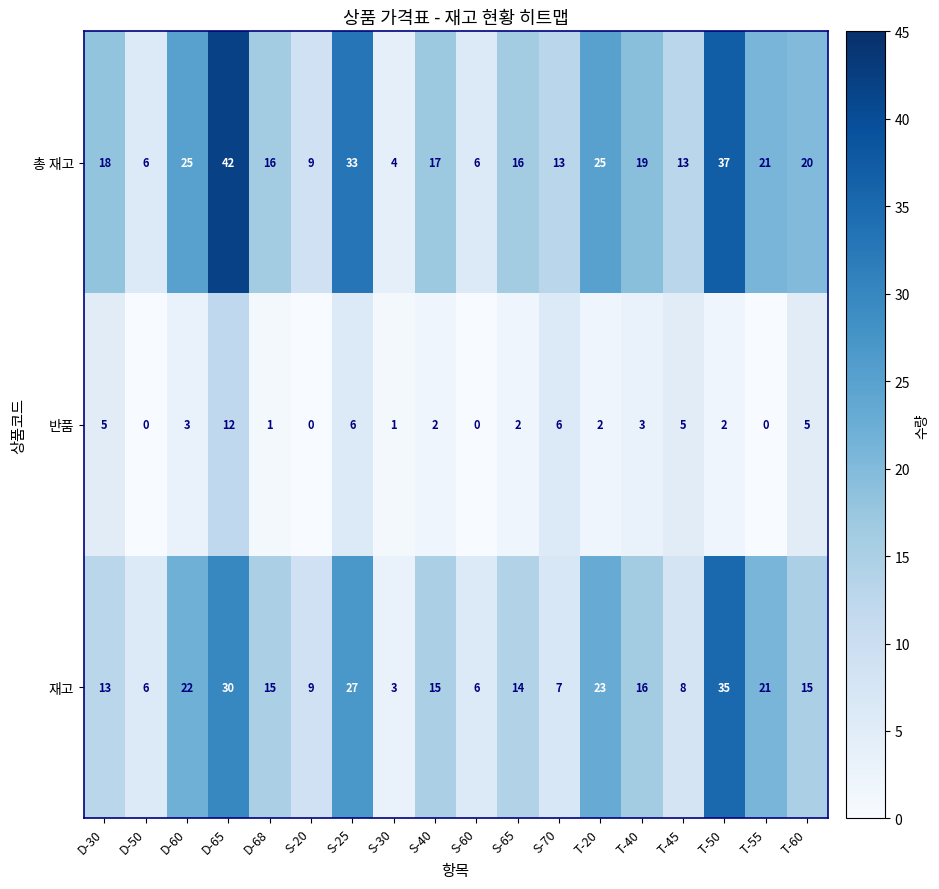

Is it true that 총 재고 equals 20 at T-60?

True